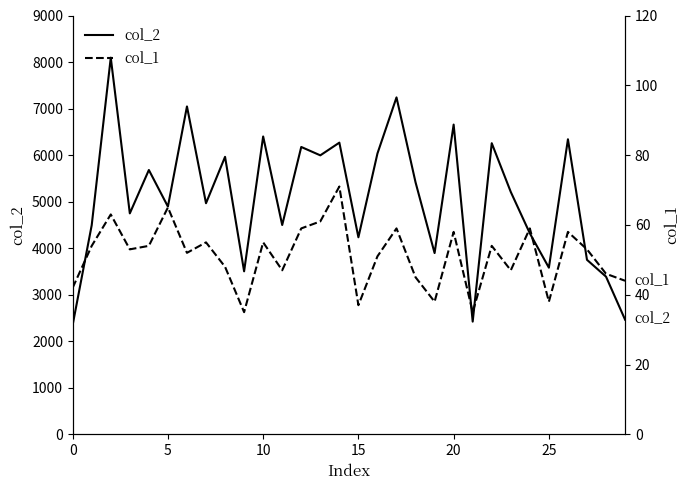

Is it true that col_1 equals 60 at 15?

False